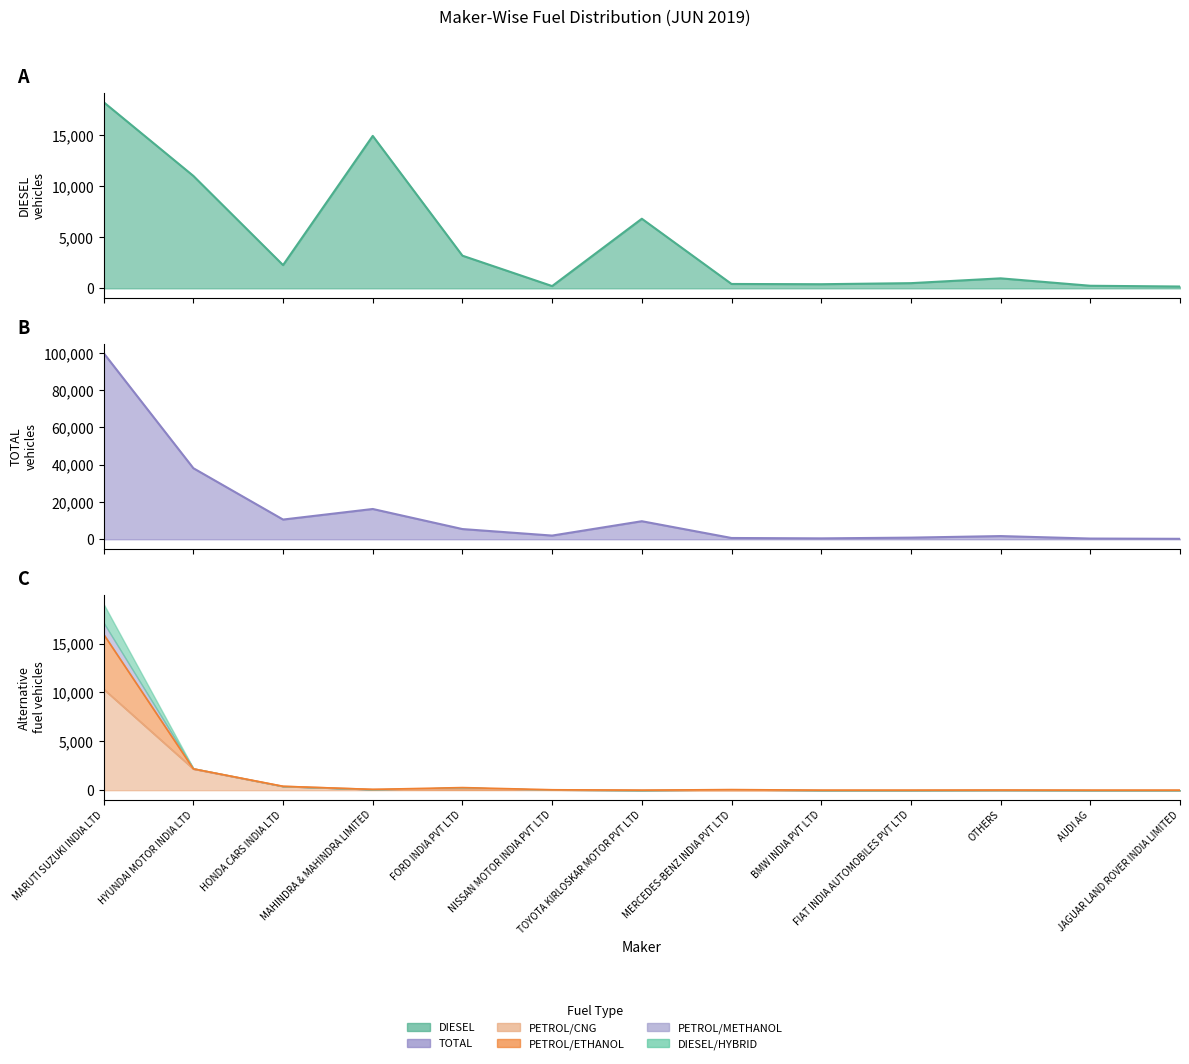

What is the minimum value shown in the chart?

177